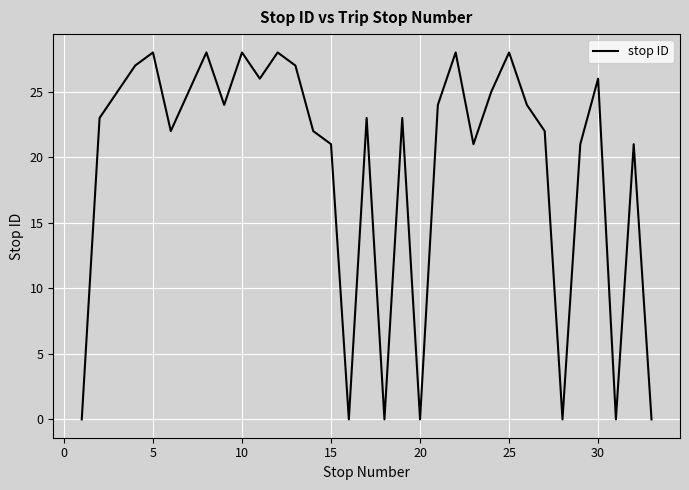

What is the maximum value shown in the chart?

28